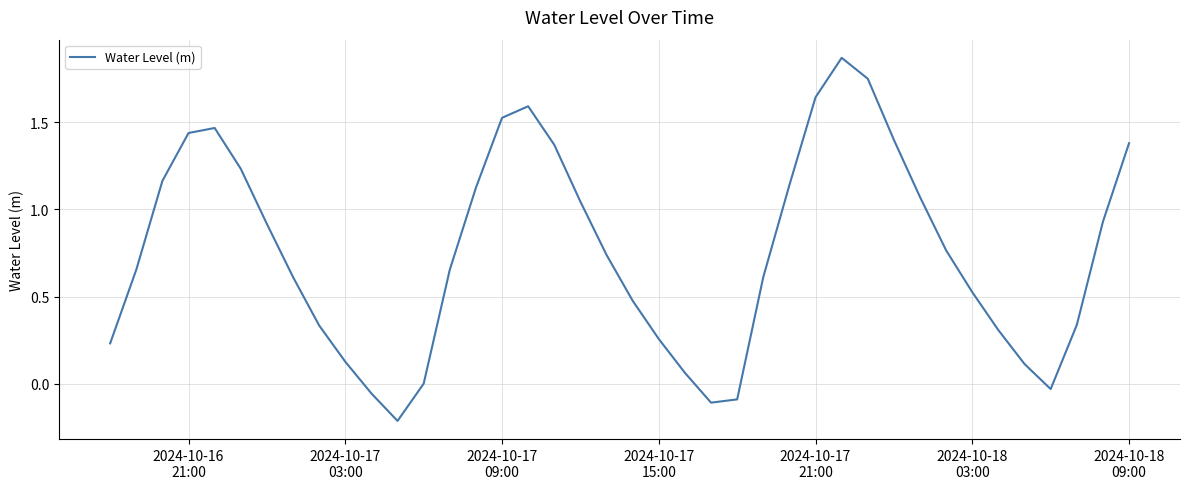

How many categories are shown in the chart?

40